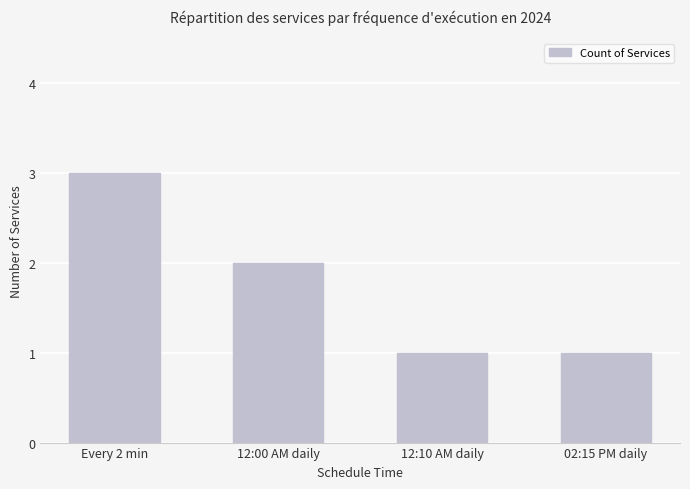

What is the greatest value displayed?

3